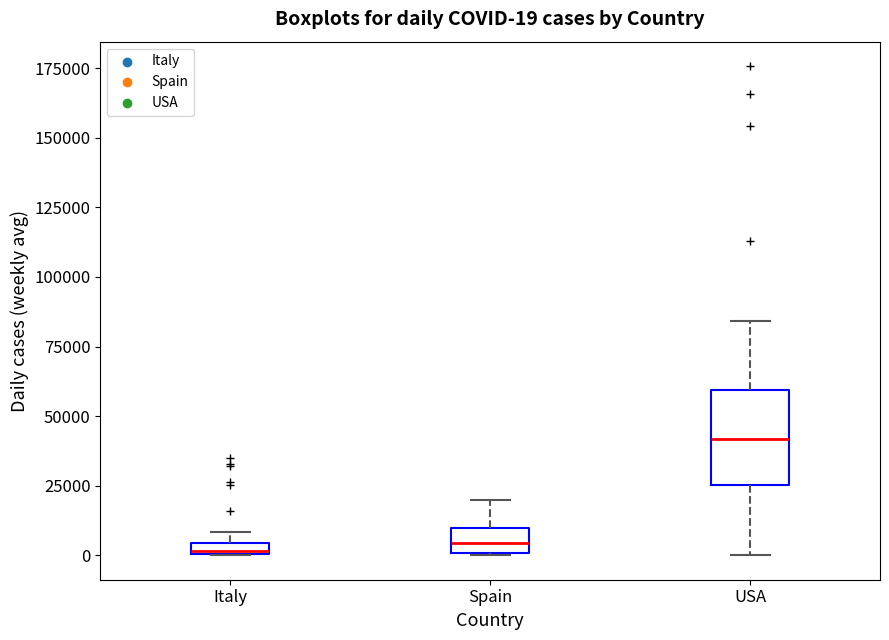

Comparing the boxes themselves (not the whiskers), which one is the tallest?

USA